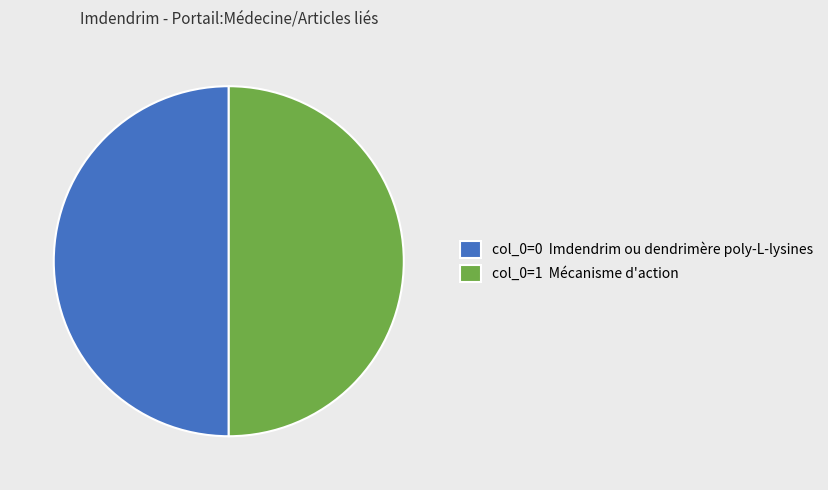

Approximately how many times larger is the value at col_0=1 Mécanisme d'action compared to col_0=0 Imdendrim ou dendrimère poly-L-lysines?

1.0